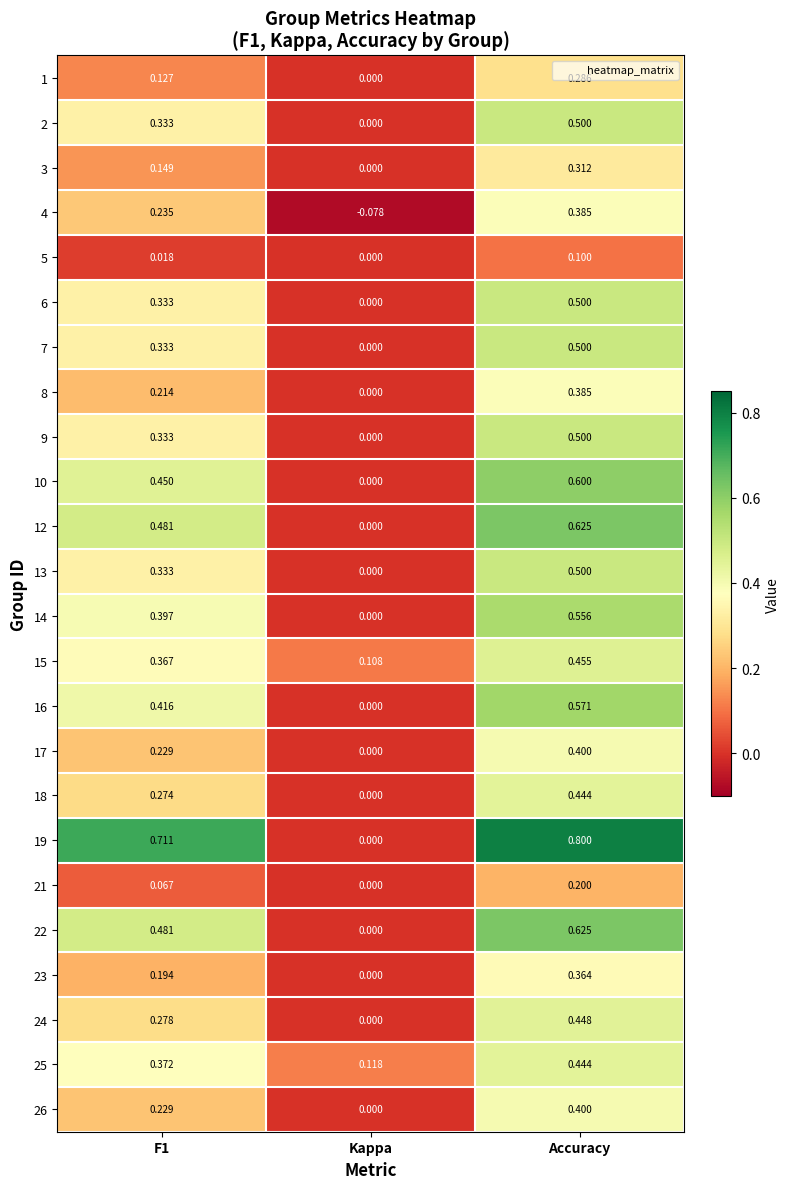

At which category is the sum across all series the highest?

Accuracy